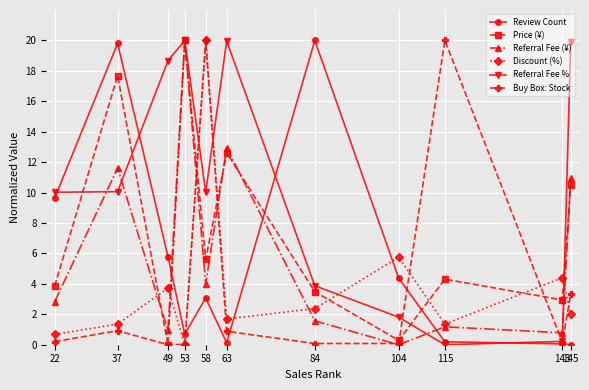

What is the greatest value displayed?

20.0